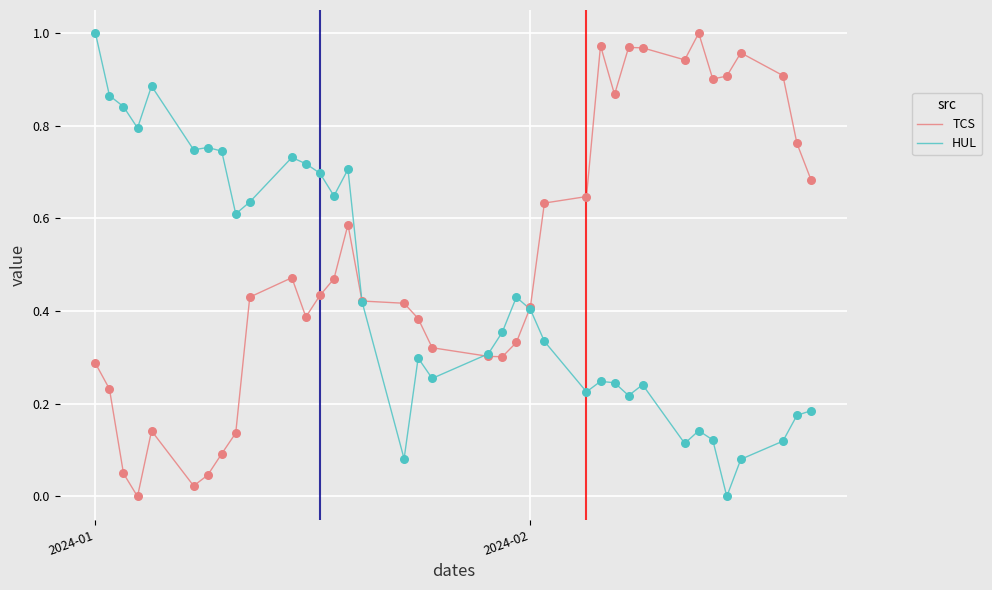

List the series in order of their overall mean, lowest first.

HUL, TCS